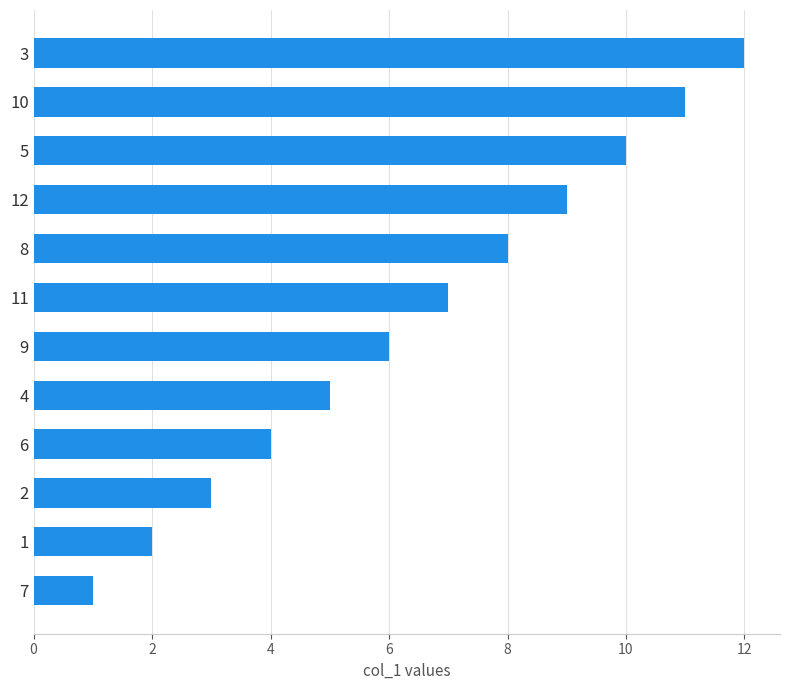

Are the bars grouped side by side (vs. stacked)?

No